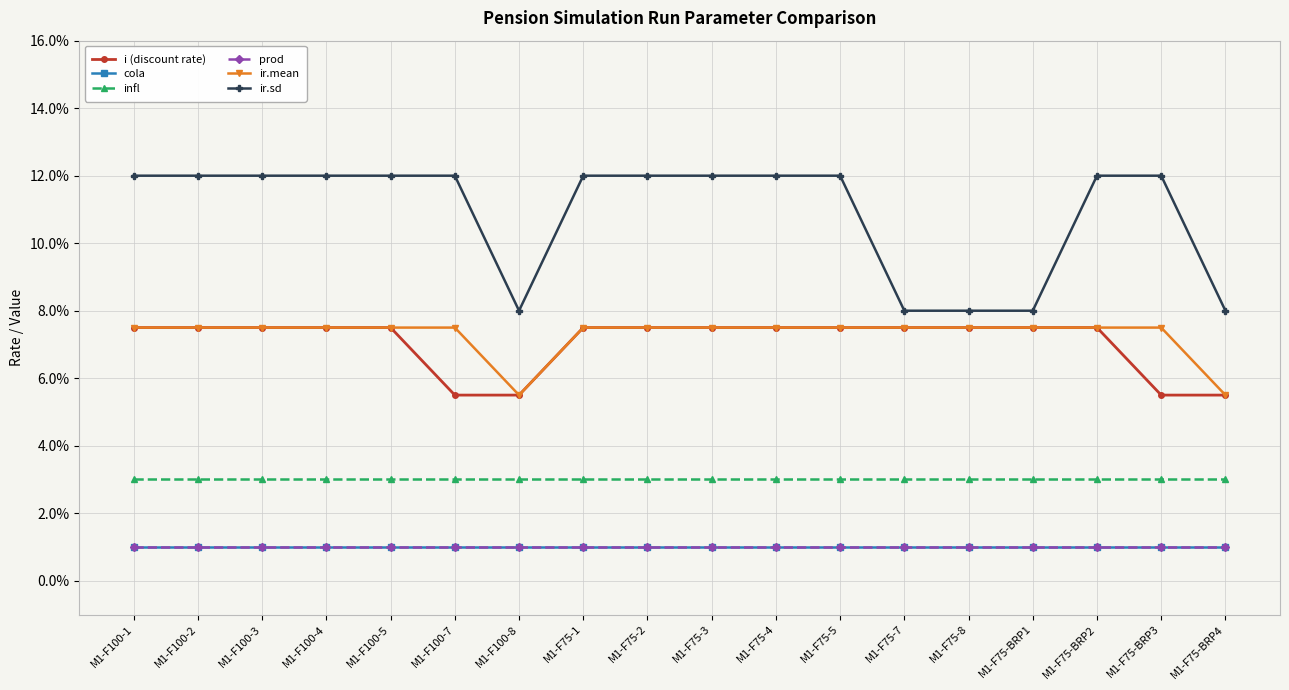

Which category has the lowest value across all series?

M1-F100-1